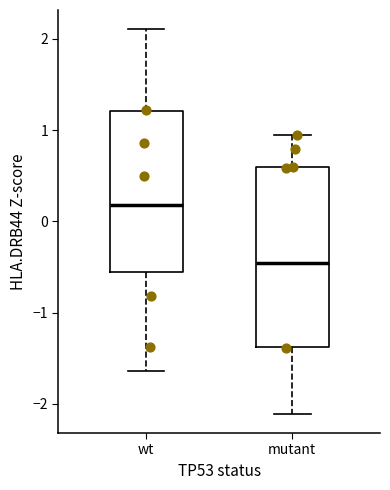

Reading left to right, read every box against the y-axis: the position of its median line, the range the box covers, and the ends of its whiskers. The values are not printed on the chart, so give them approximately, as read against the axis.

wt: median 0.2, box -0.5 to 1.2, whiskers -1.6 to 2.1
mutant: median -0.5, box -1.4 to 0.6, whiskers -2.1 to 0.9